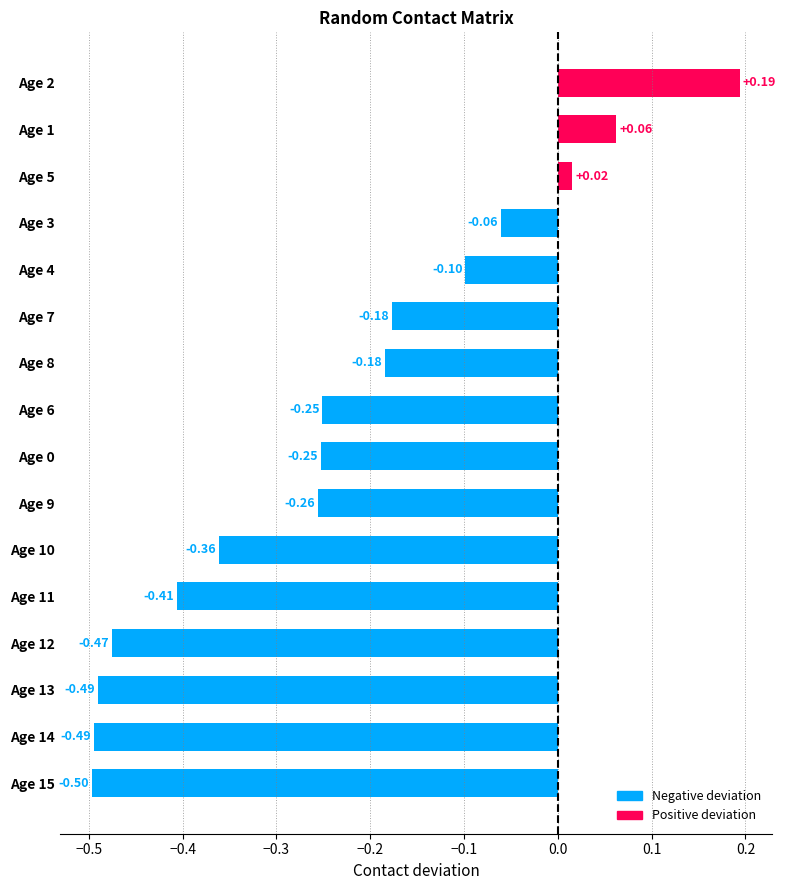

What is the difference between the maximum and minimum values?

0.7